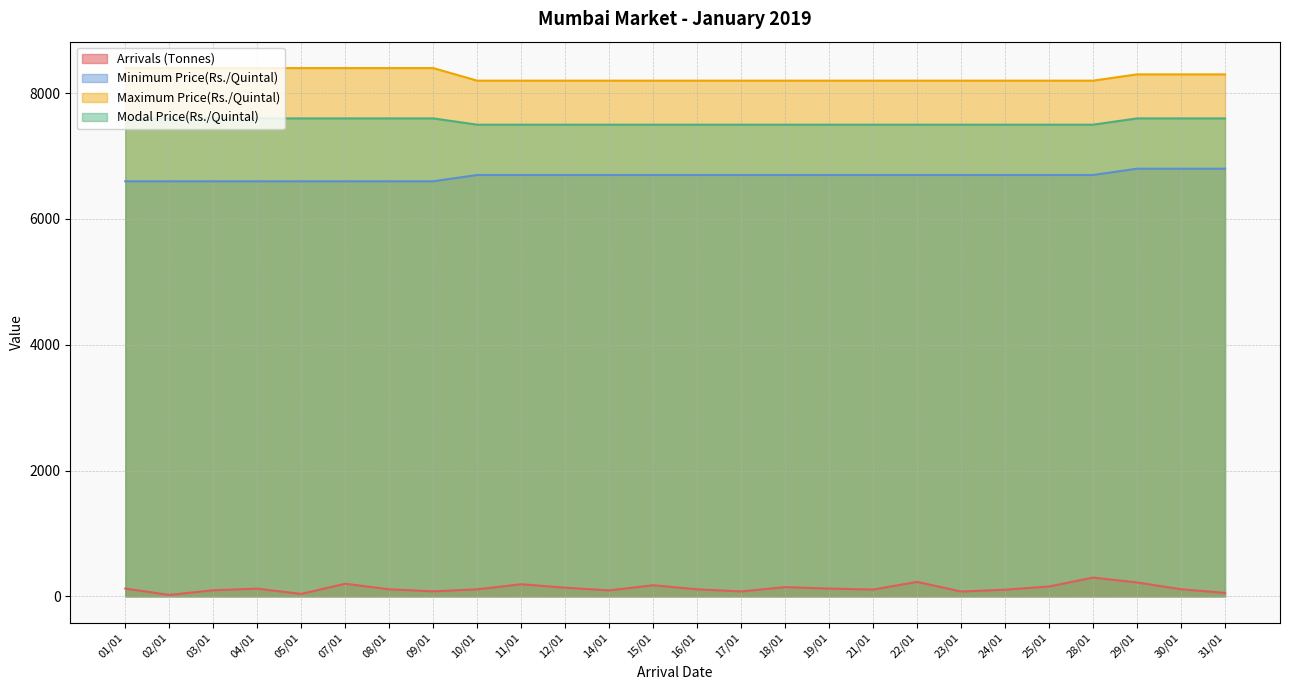

What is the maximum value for Maximum Price(Rs./Quintal)?

8400